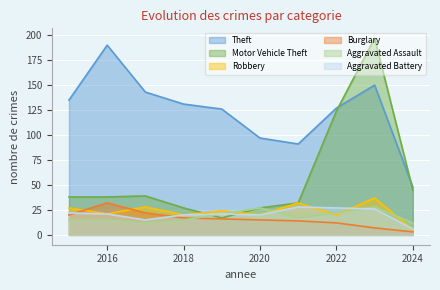

Is the value of Burglary at 2020 greater than the value of Motor Vehicle Theft at 2020?

No